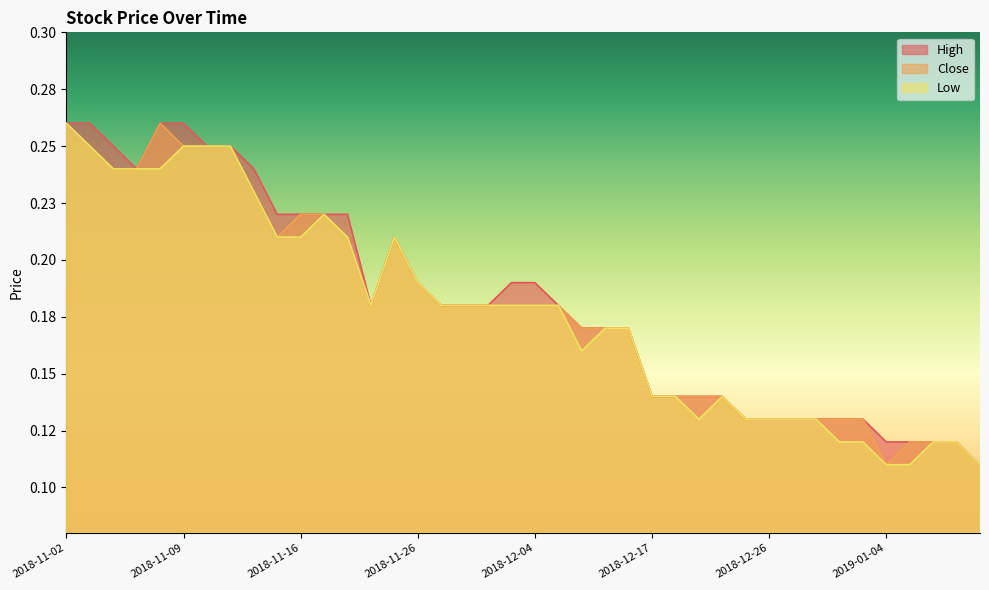

What is the total value across all series at 2018-11-21?

0.5